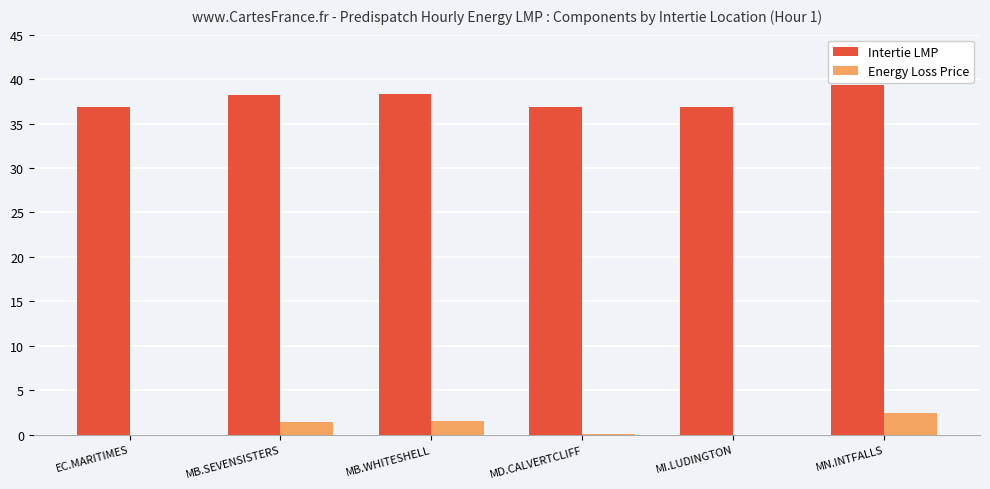

At which label does Intertie LMP first exceed 38?

MB.SEVENSISTERS